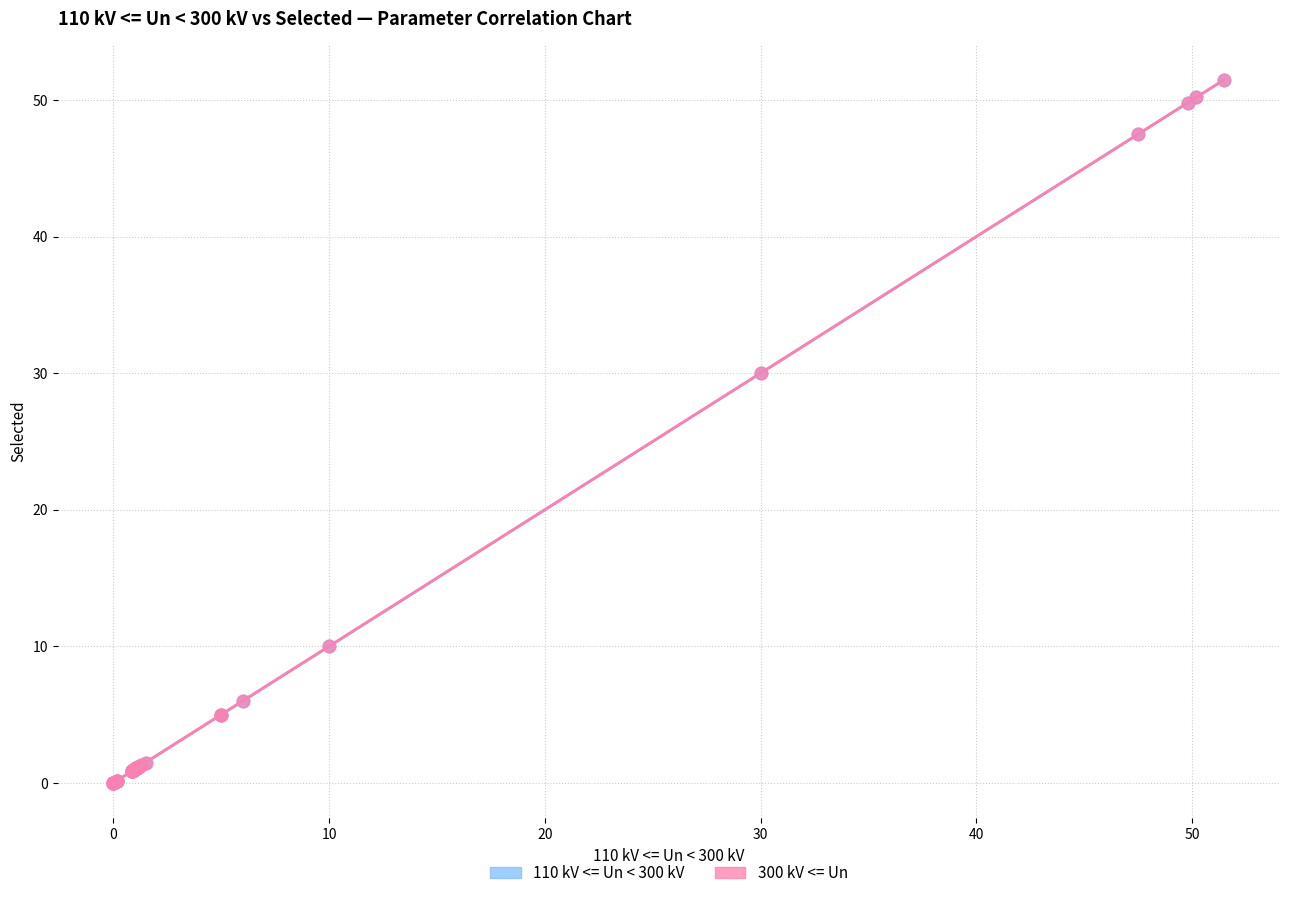

What are all the series names shown in the legend?

110 kV <= Un < 300 kV, 300 kV <= Un